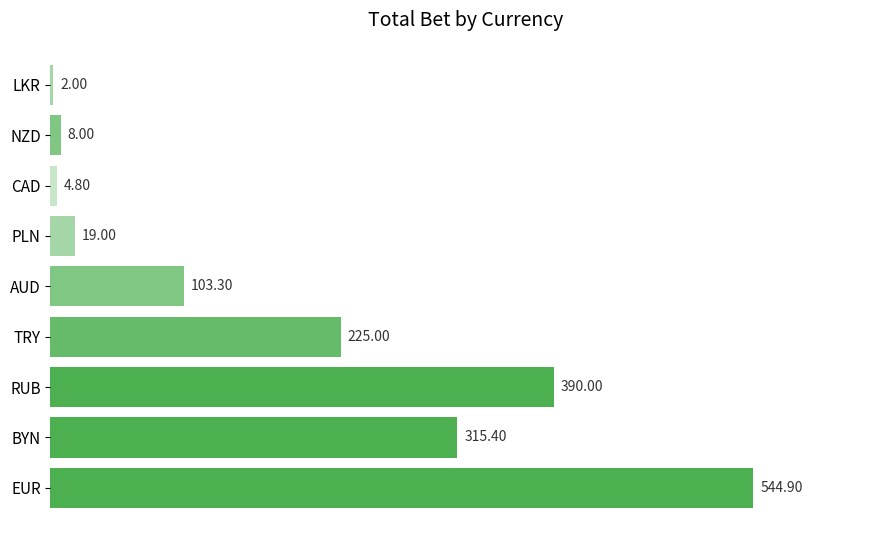

Where is the data nearest to the value 273?

BYN